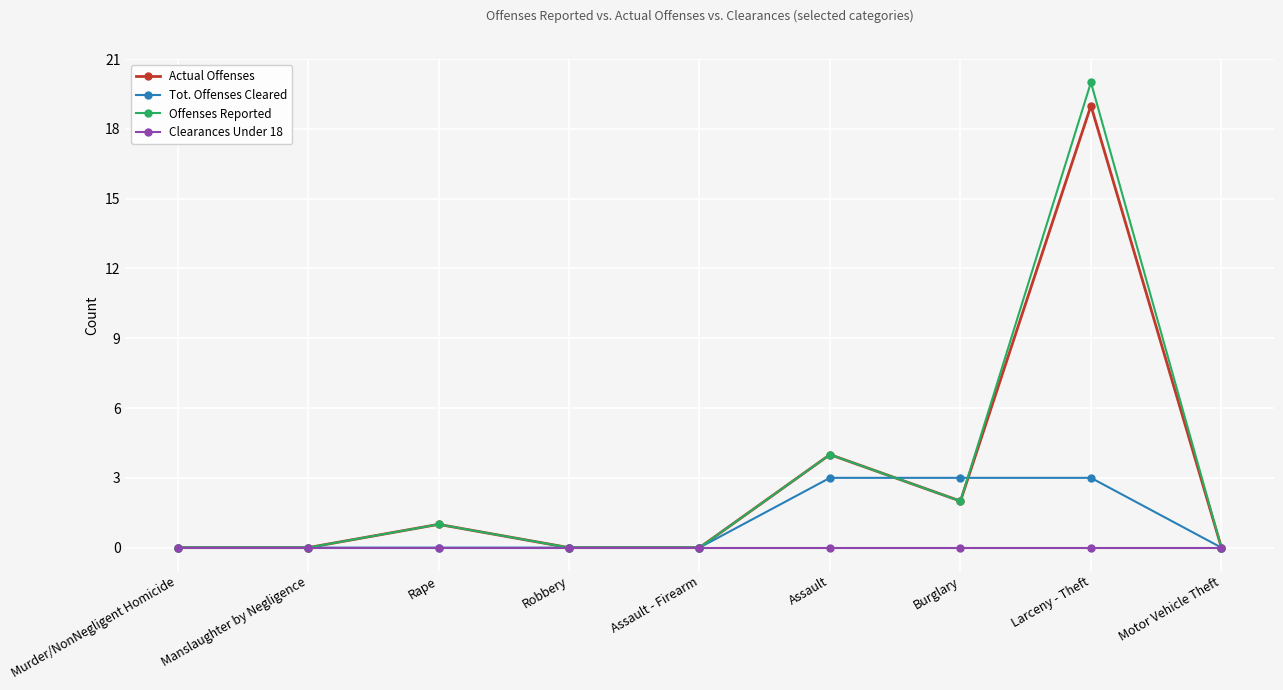

Where is Actual Offenses nearest to the value 9?

Assault